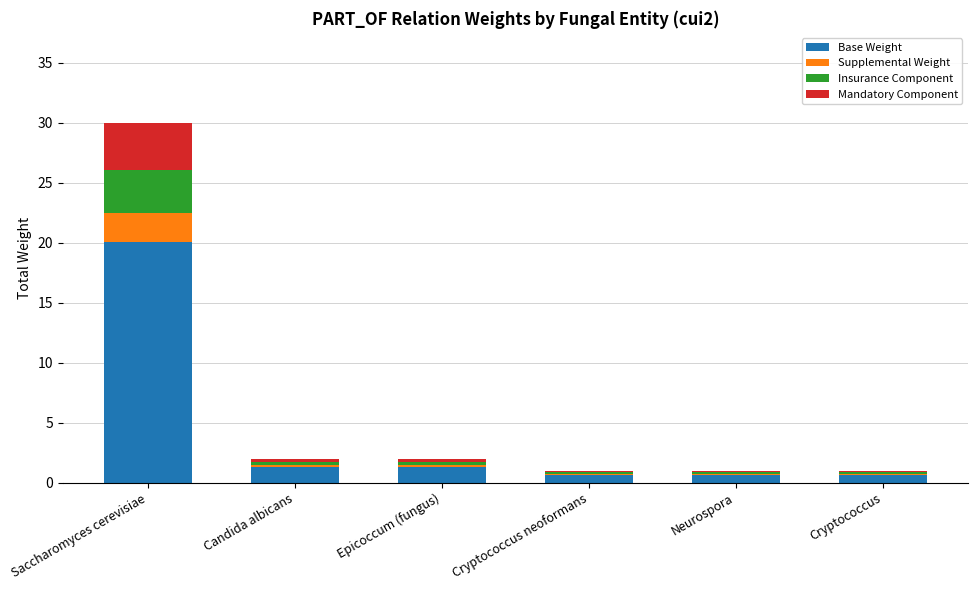

At which category is the sum across all series the highest?

Saccharomyces cerevisiae